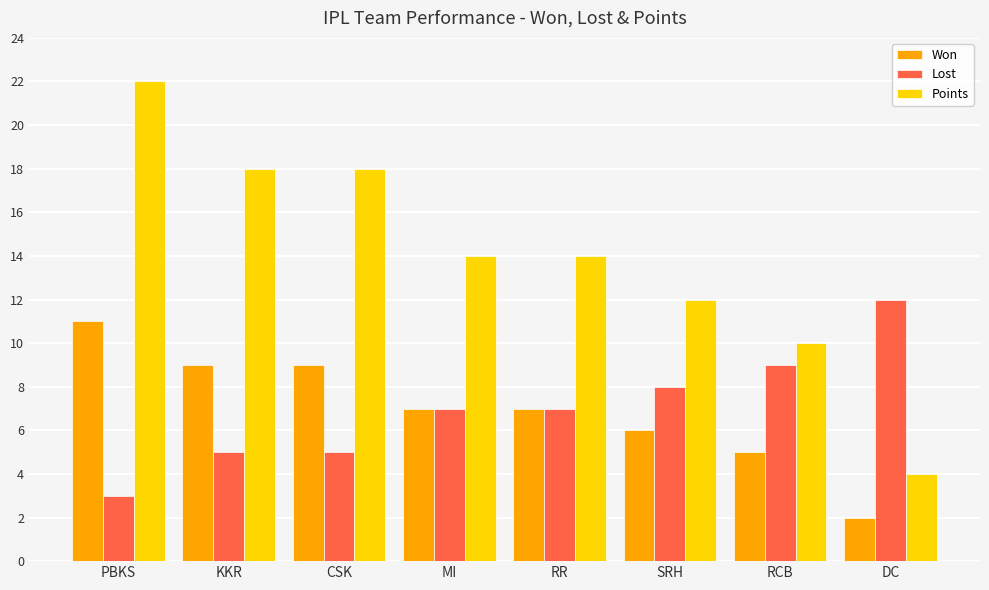

Which series has the largest total across all categories?

Points